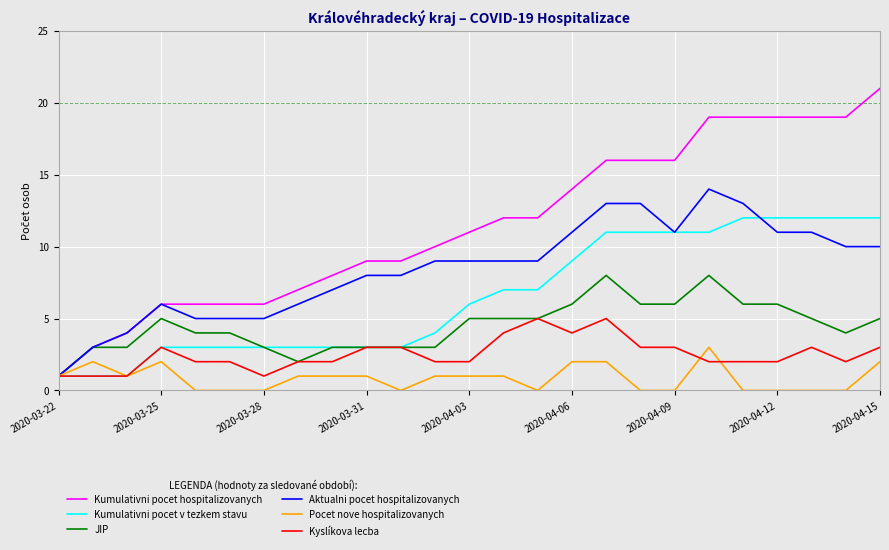

What is the greatest value displayed?

21